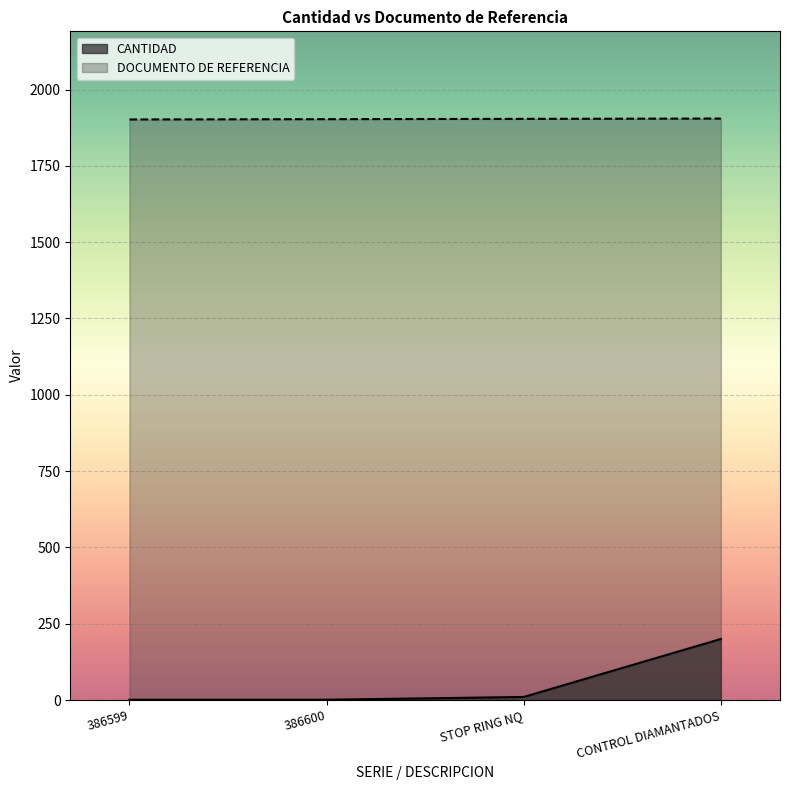

What is the difference between the highest and lowest values at 386600?

1902